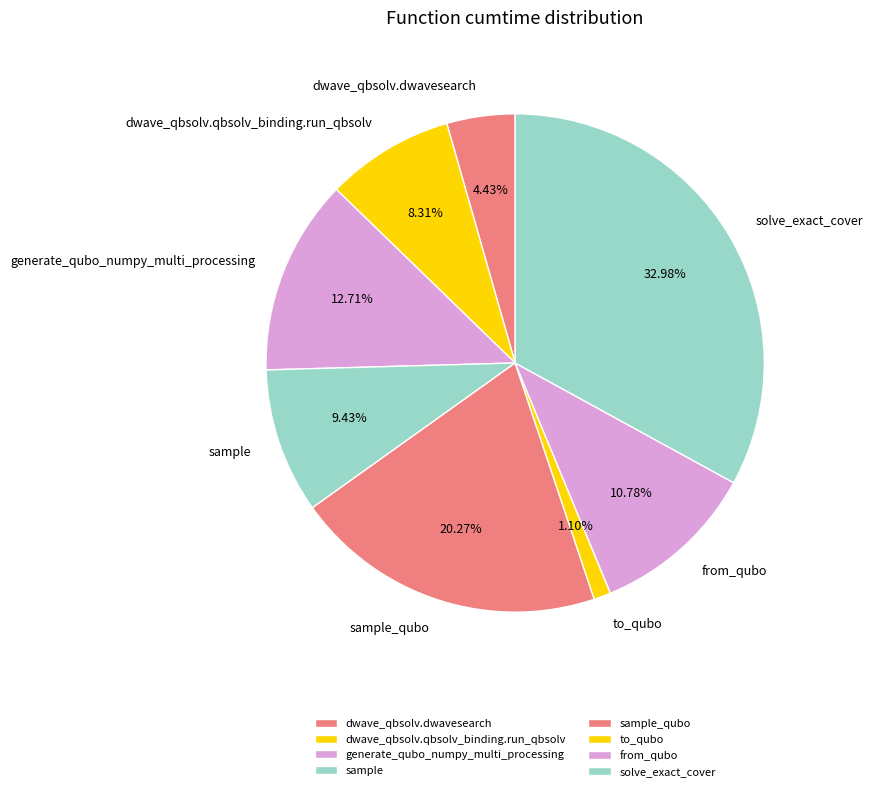

Approximately how many times larger is the value at to_qubo compared to dwave_qbsolv.dwavesearch?

0.2